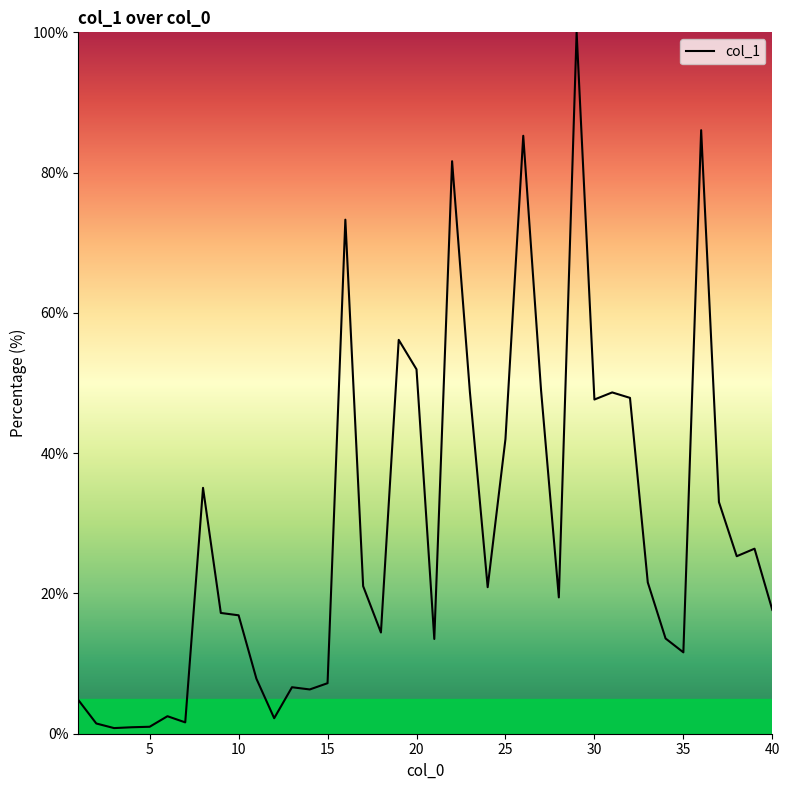

What is the difference between the maximum and minimum values?

99.2